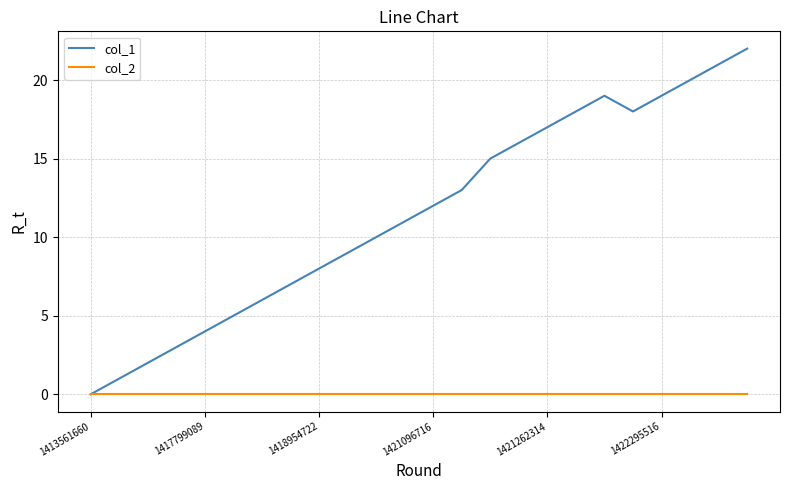

Reading right to left, what are all the values shown in this chart?

col_1: 22	21	20	19	18	19	18	17	16	15	13	12	11	10	9	8	7	6	5	4	3	2	1	0
col_2: 0	0	0	0	0	0	0	0	0	0	0	0	0	0	0	0	0	0	0	0	0	0	0	0